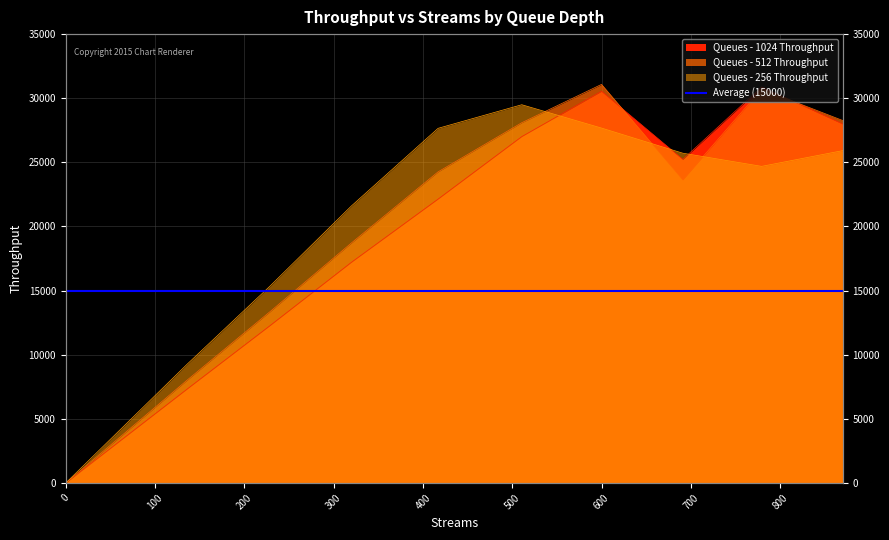

How many lines are shown in the chart?

3